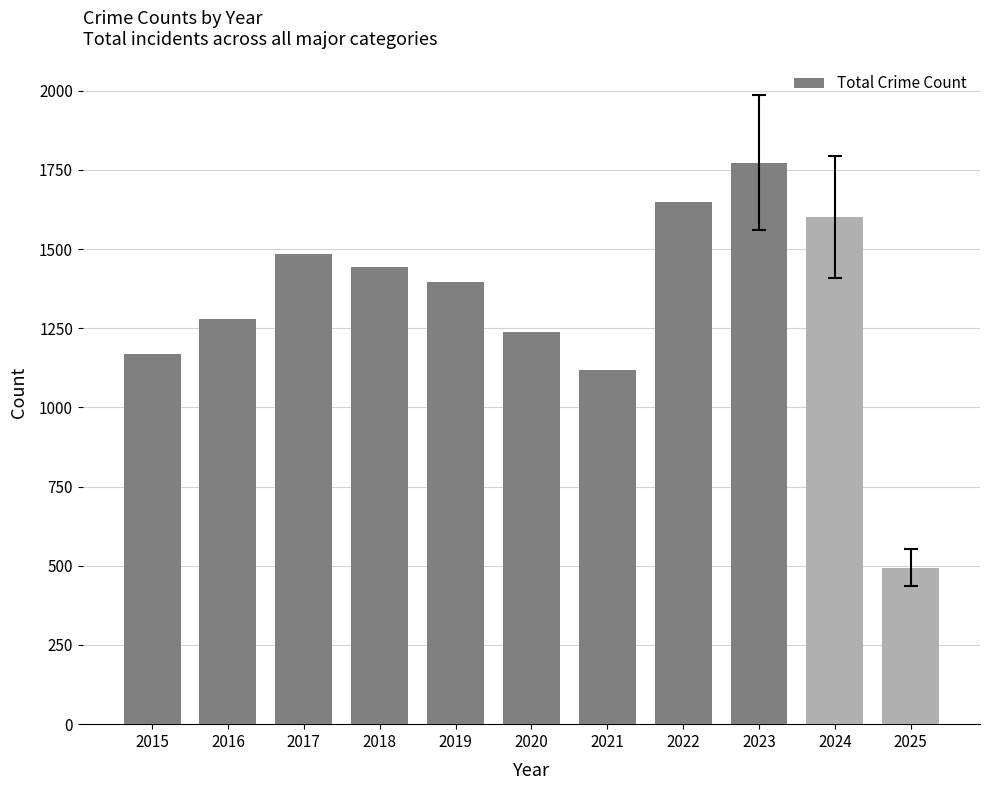

What is the sum of the values at 2017 and 2023?

3257